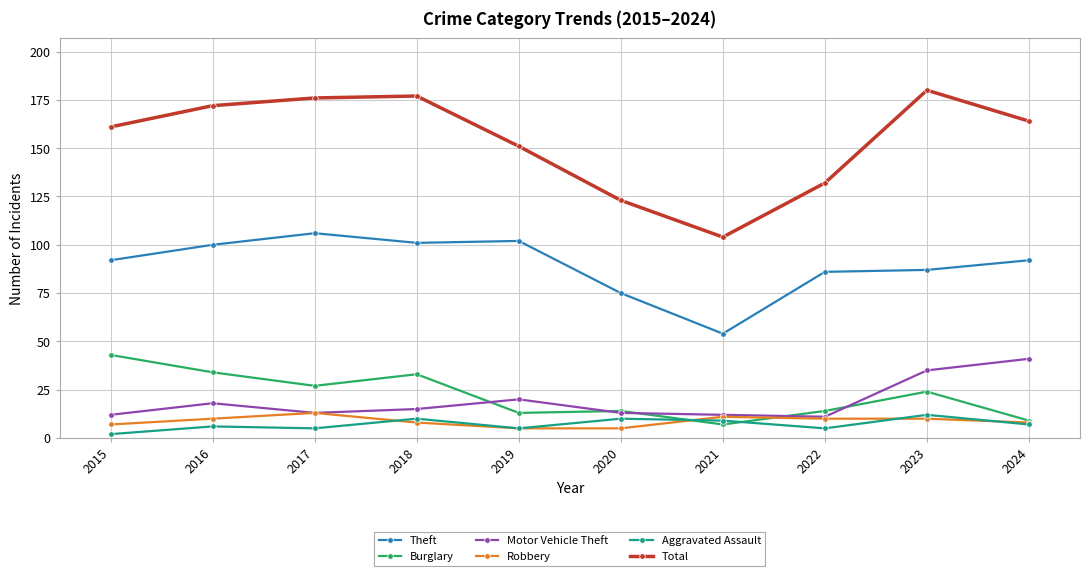

How many lines are shown in the chart?

6